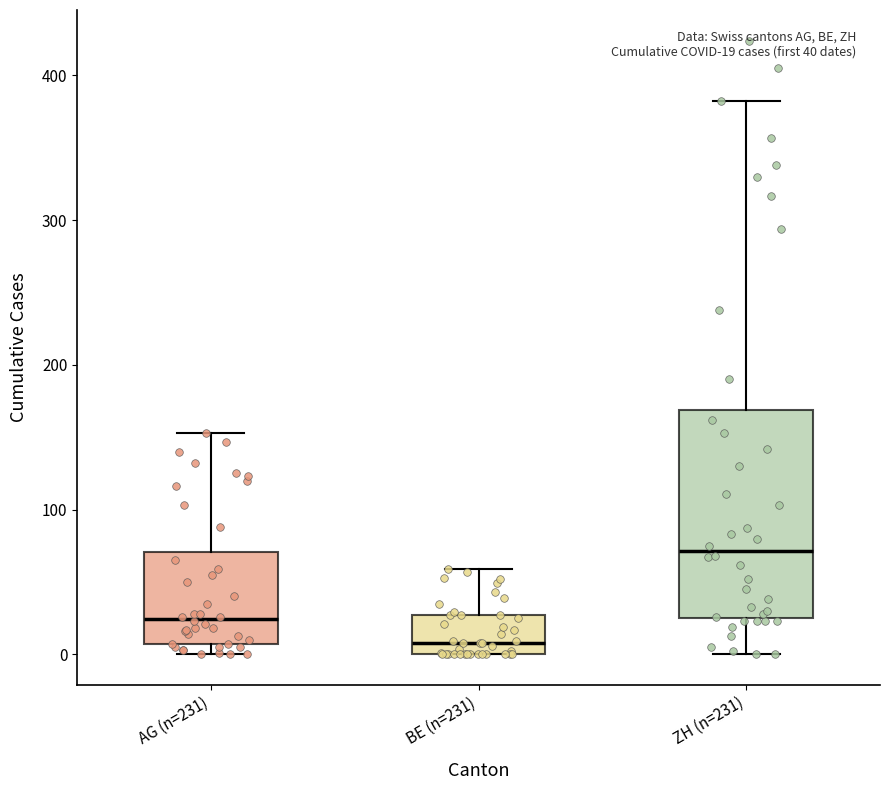

Which box's median line is the highest?

ZH (n=231)